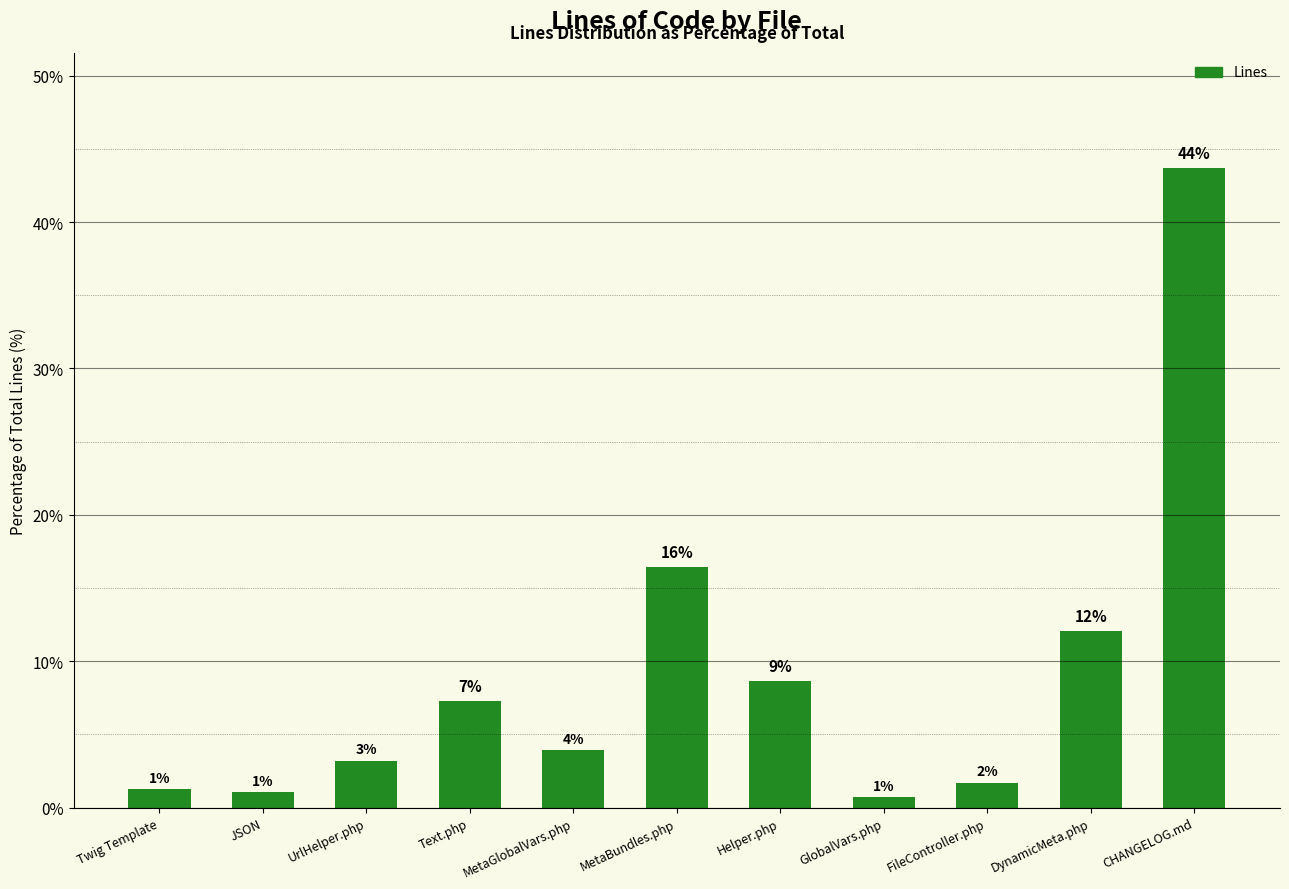

Rank the categories by value from highest to lowest.

CHANGELOG.md, MetaBundles.php, DynamicMeta.php, Helper.php, Text.php, MetaGlobalVars.php, UrlHelper.php, FileController.php, Twig Template, JSON, GlobalVars.php